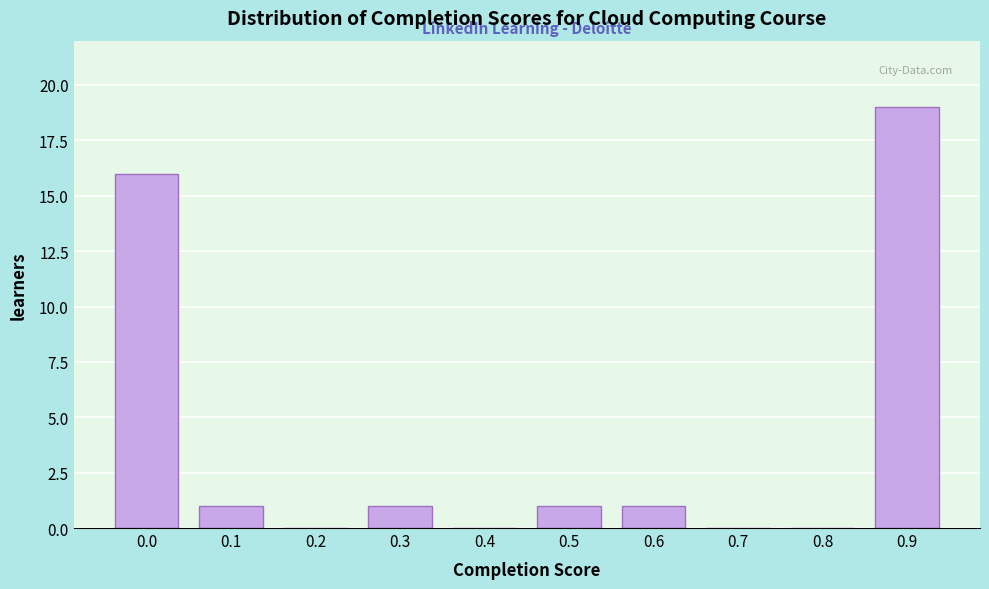

Reading right to left, list all the values displayed in this chart.

0.9=19	0.8=0	0.7=0	0.6=1	0.5=1	0.4=0	0.3=1	0.2=0	0.1=1	0.0=16